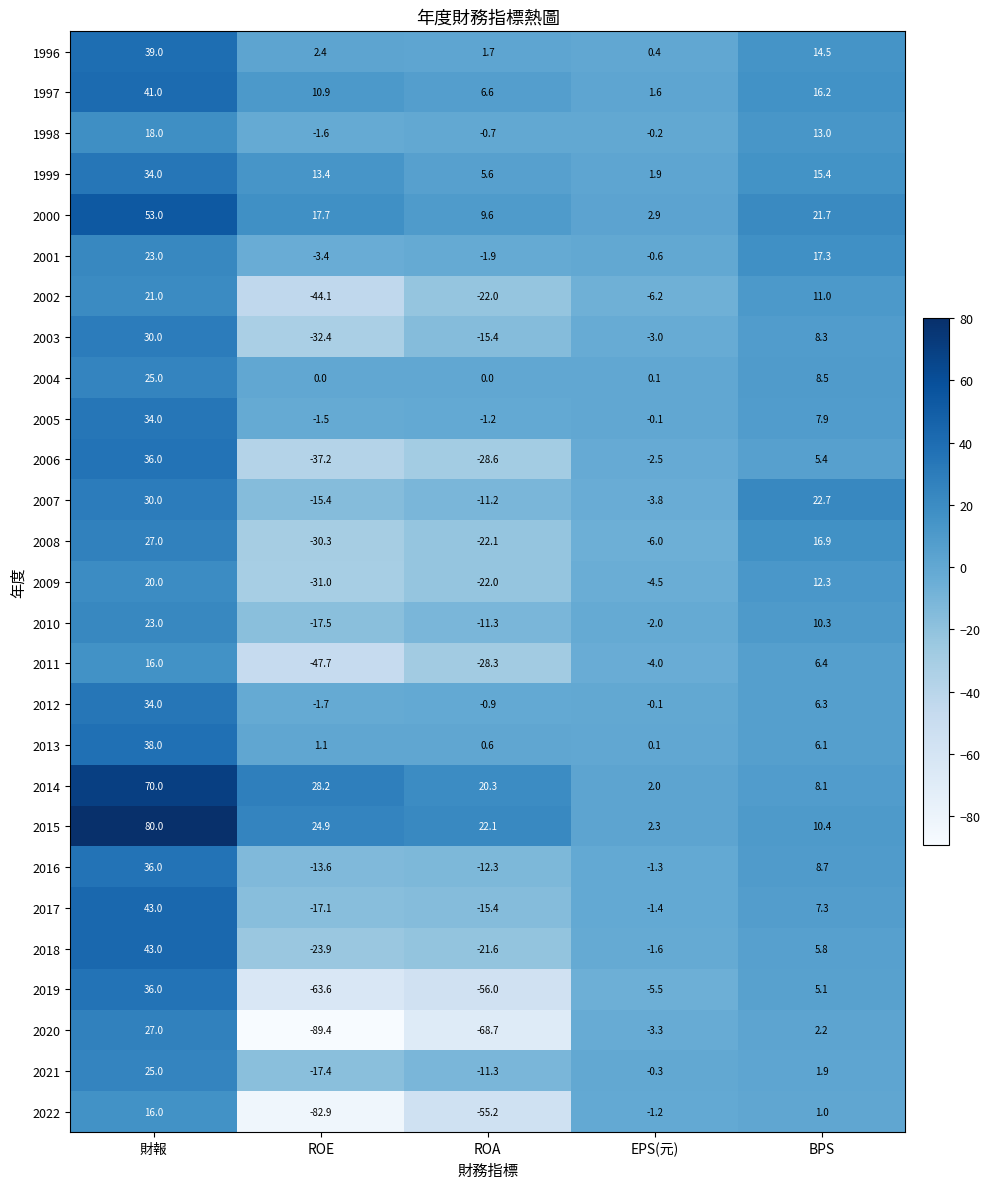

At BPS, list the series in order from largest to smallest.

2007, 2000, 2001, 2008, 1997, 1999, 1996, 1998, 2009, 2002, 2015, 2010, 2016, 2004, 2003, 2014, 2005, 2017, 2011, 2012, 2013, 2018, 2006, 2019, 2020, 2021, 2022